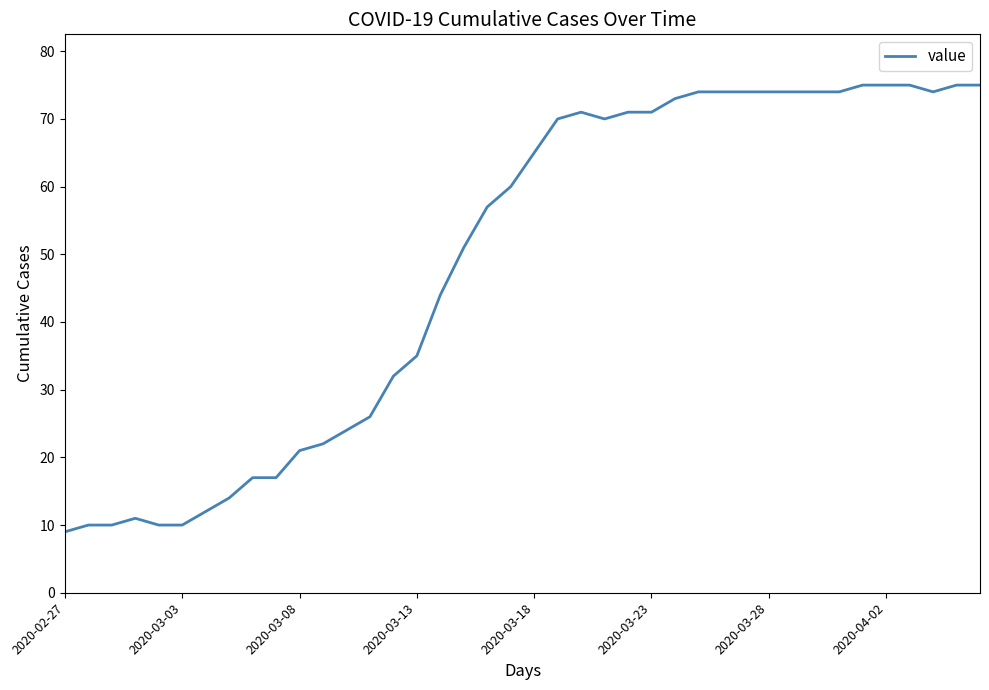

What is the maximum value shown in the chart?

75